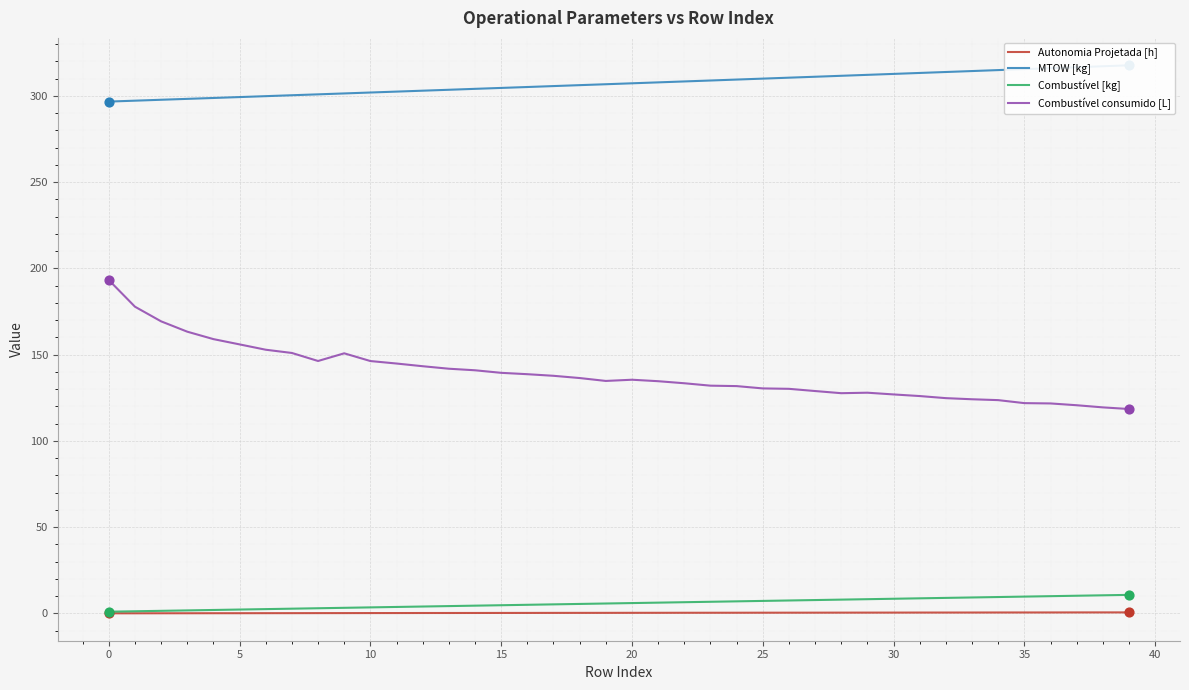

Is the value of Combustível [kg] at 39 greater than the value of Autonomia Projetada [h] at 27?

Yes